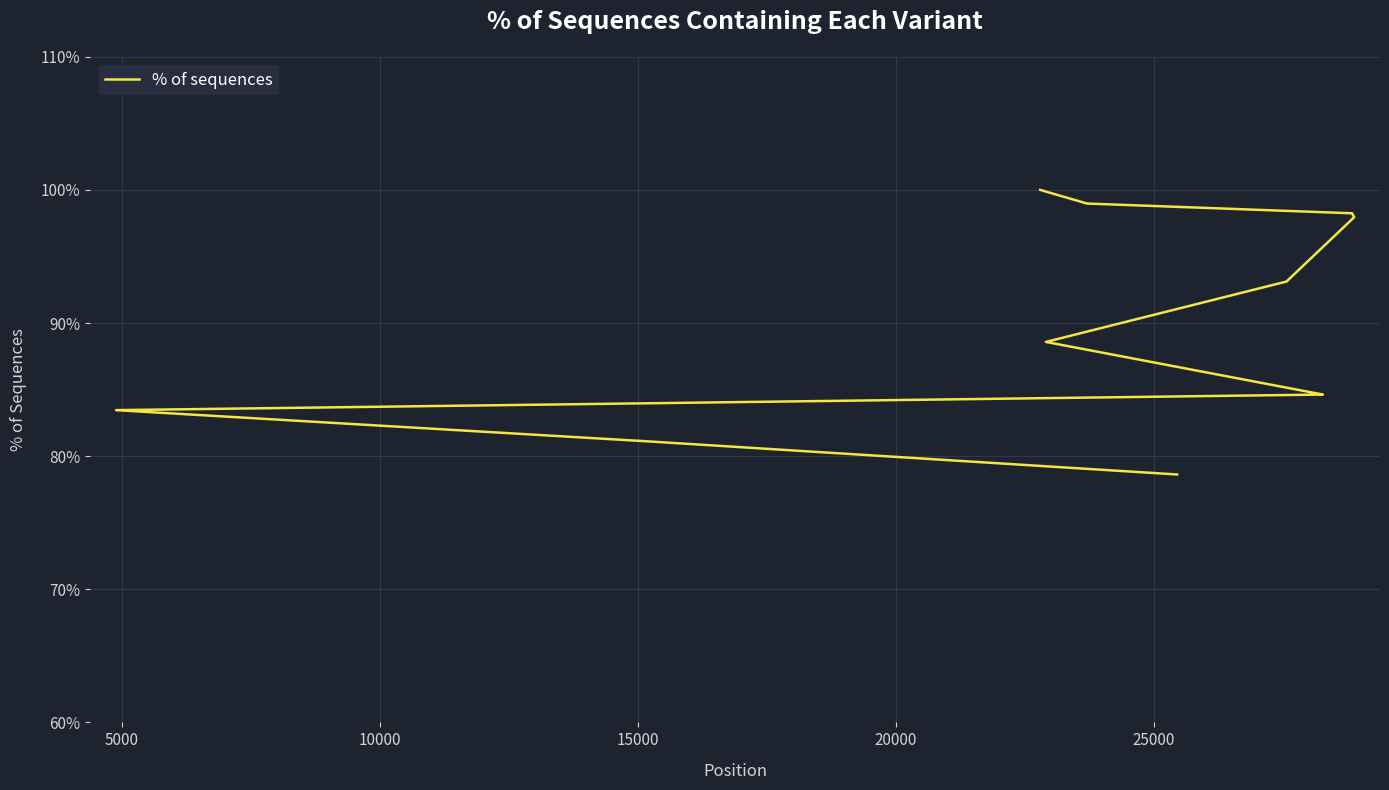

What is the difference between the maximum and minimum values?

21.4